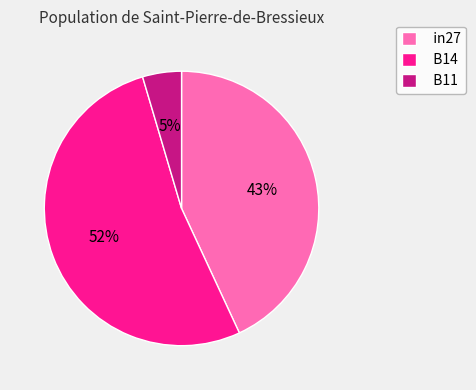

How many segments does this pie chart have?

3